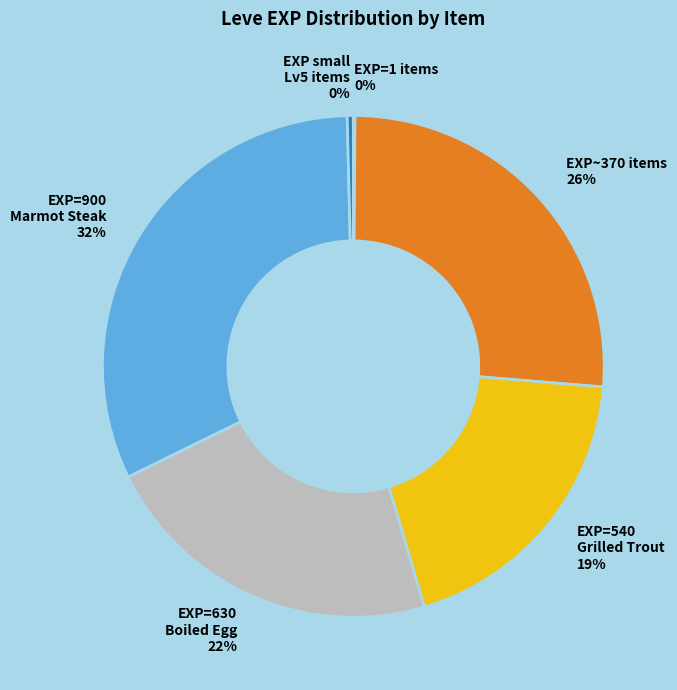

Which slice is the largest?

EXP=900 Marmot Steak 32%